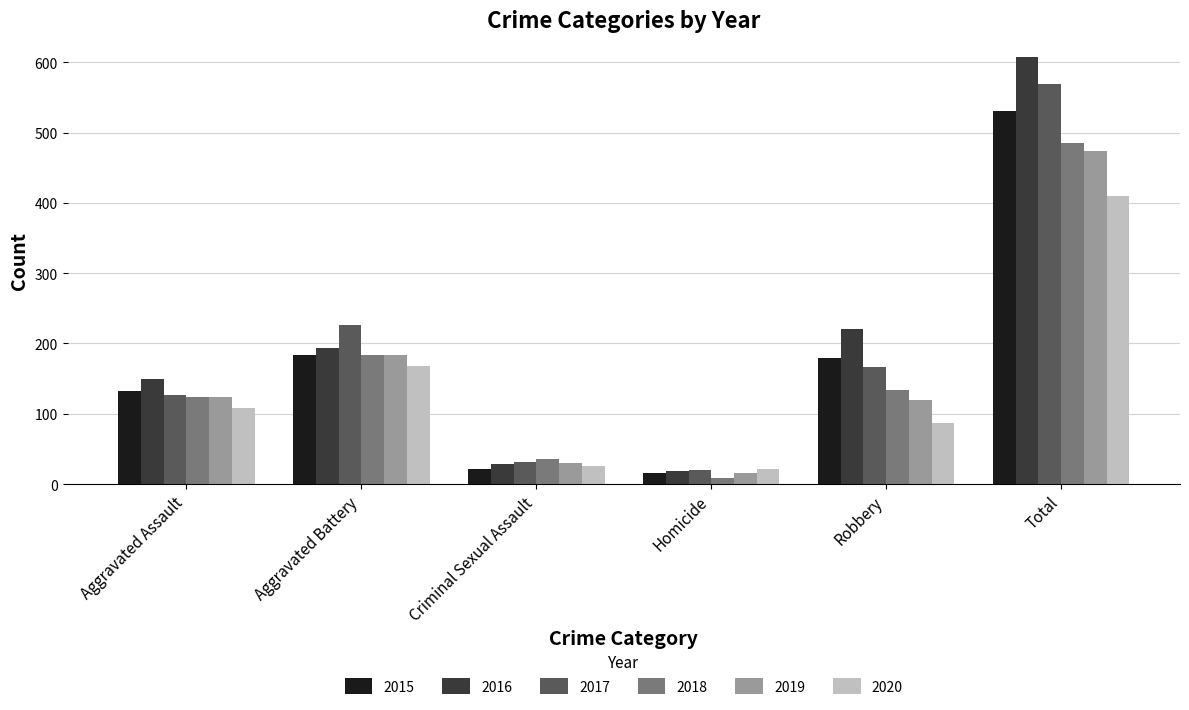

Between Aggravated Assault and Aggravated Battery, which series saw the biggest shift?

2017